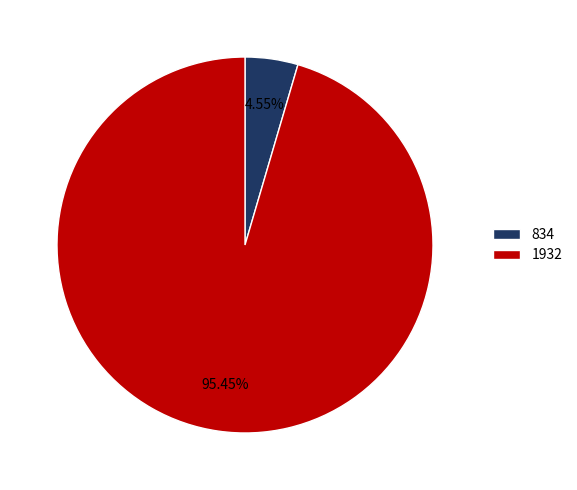

Which has a higher value, 834 or 1932?

1932